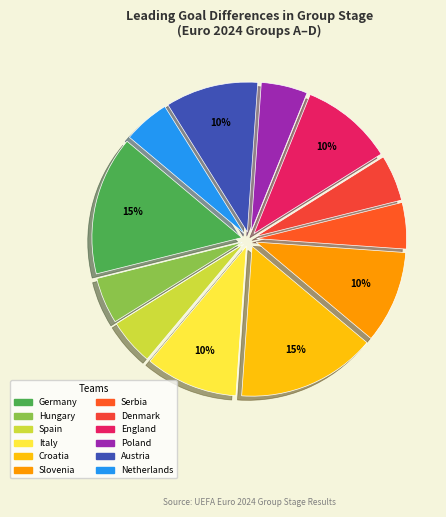

True or false: Hungary accounts for 5% of the total.

True